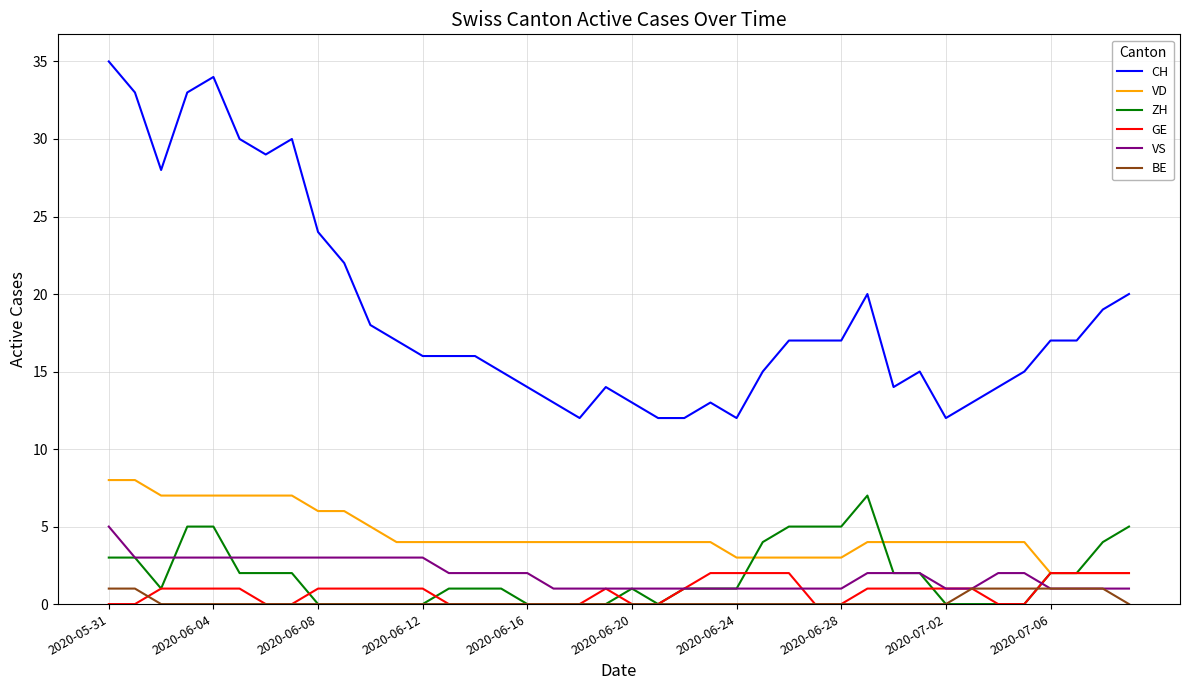

True or false: VD and CH intersect in this chart.

False